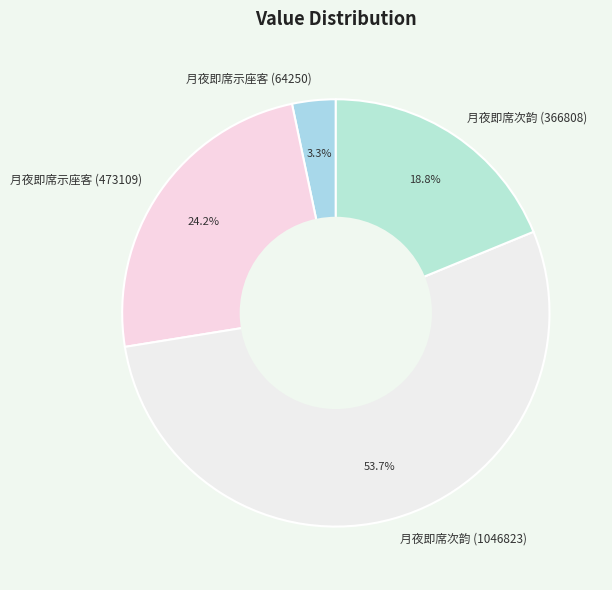

True or false: 月夜即席次韵 (1046823) accounts for 63% of the total.

False